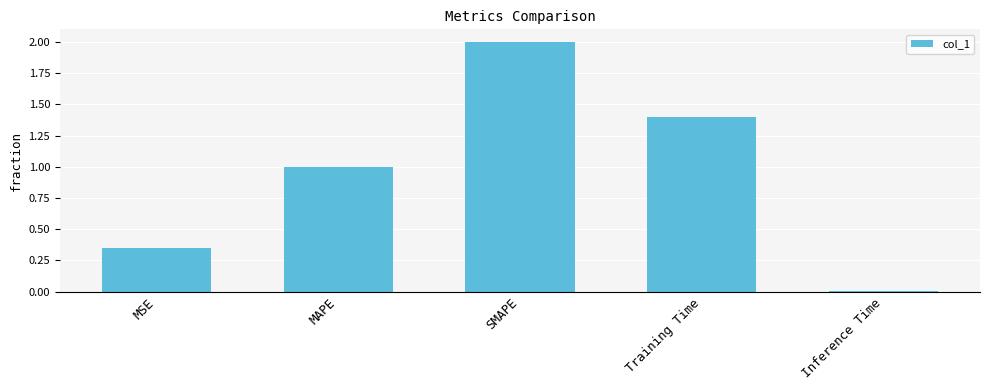

How many data points are less than 1?

2